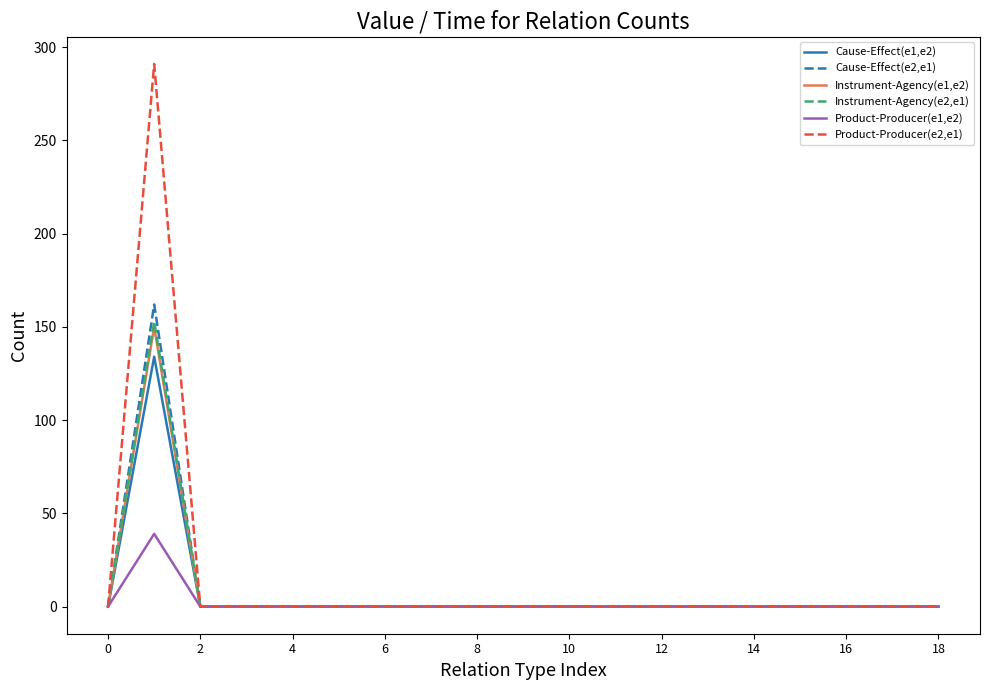

What is the maximum value shown in the chart?

291